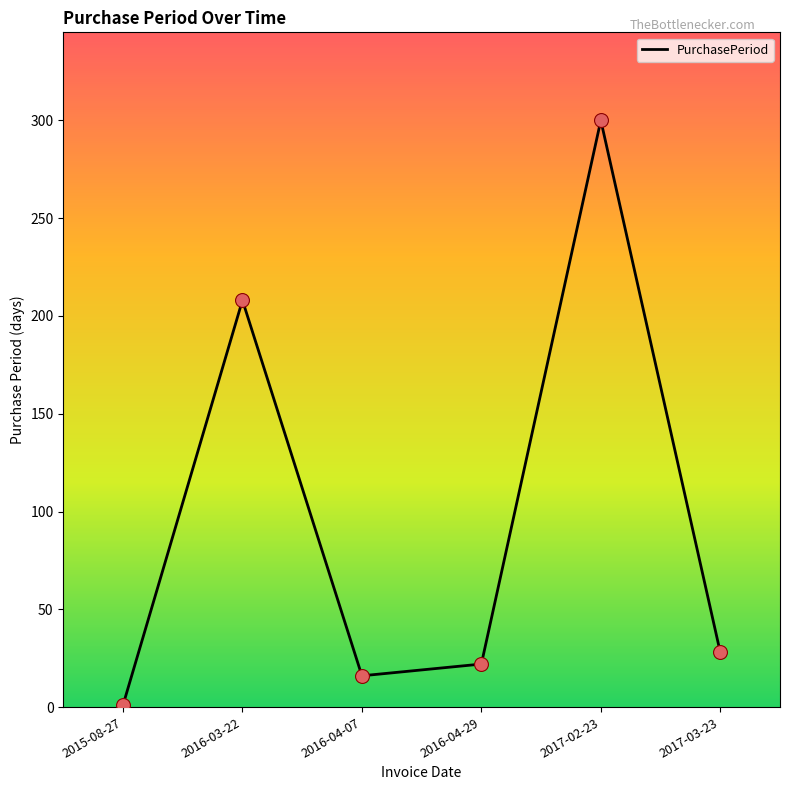

What is the ratio of the value at 2016-04-29 to the value at 2017-03-23?

0.8